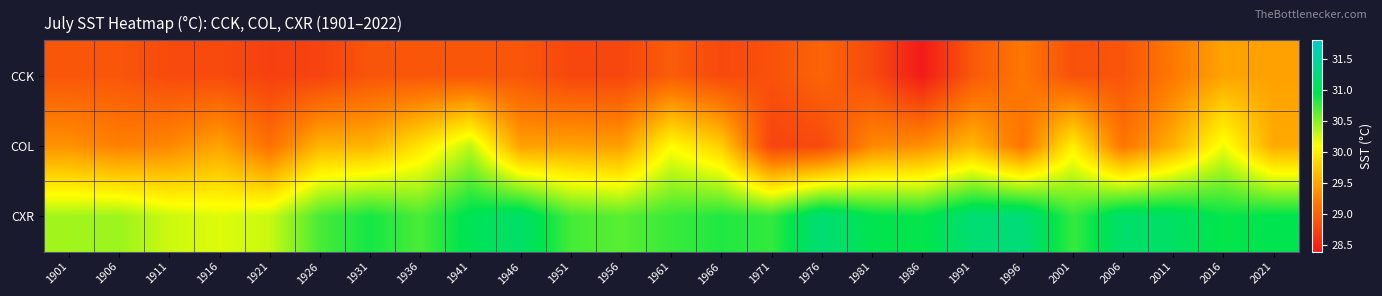

What is the total value across all series at 1911?

88.4